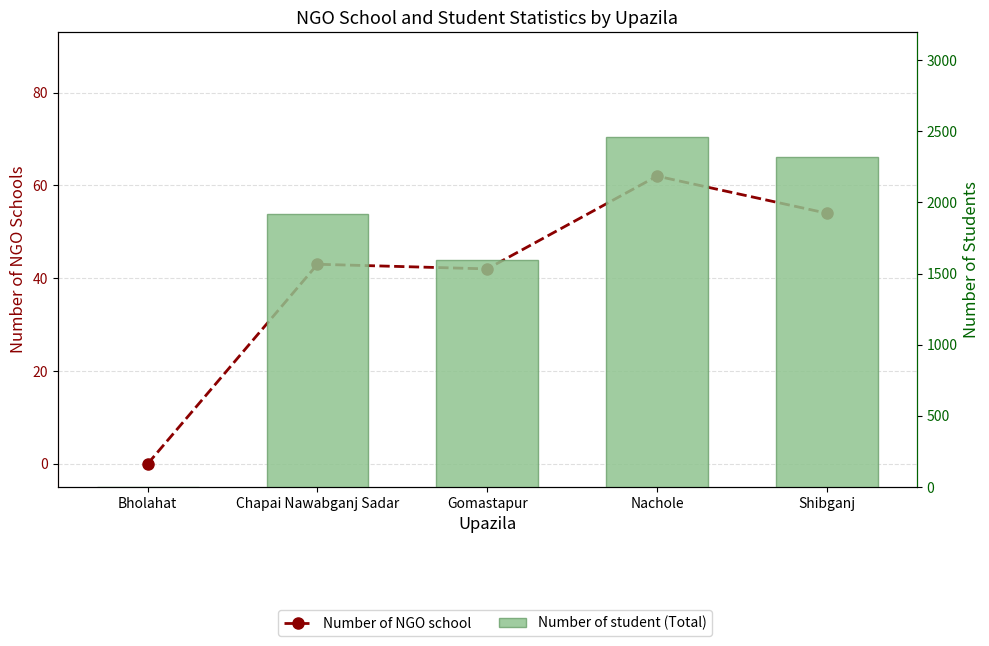

Reading left to right, what are all the values shown in this chart?

Number of NGO school: Bholahat=0	Chapai Nawabganj Sadar=43	Gomastapur=42	Nachole=62	Shibganj=54
Number of student (Total): Bholahat=0	Chapai Nawabganj Sadar=1917	Gomastapur=1593	Nachole=2458	Shibganj=2320